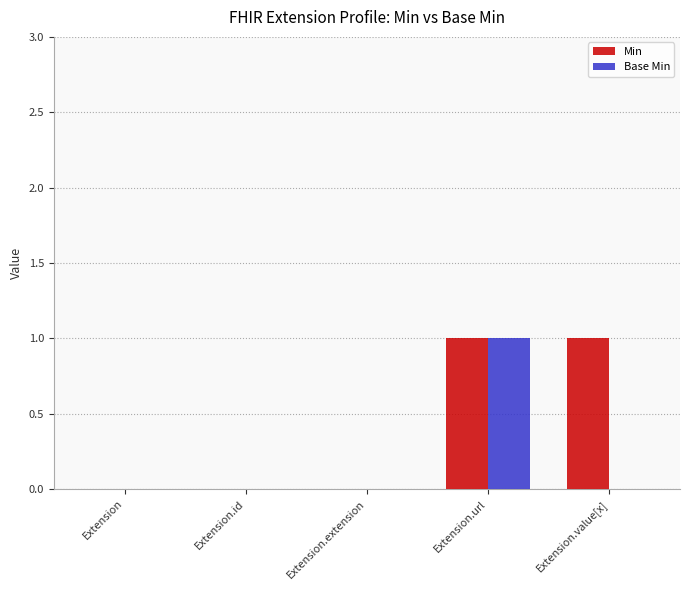

Which series has the largest total across all categories?

Min